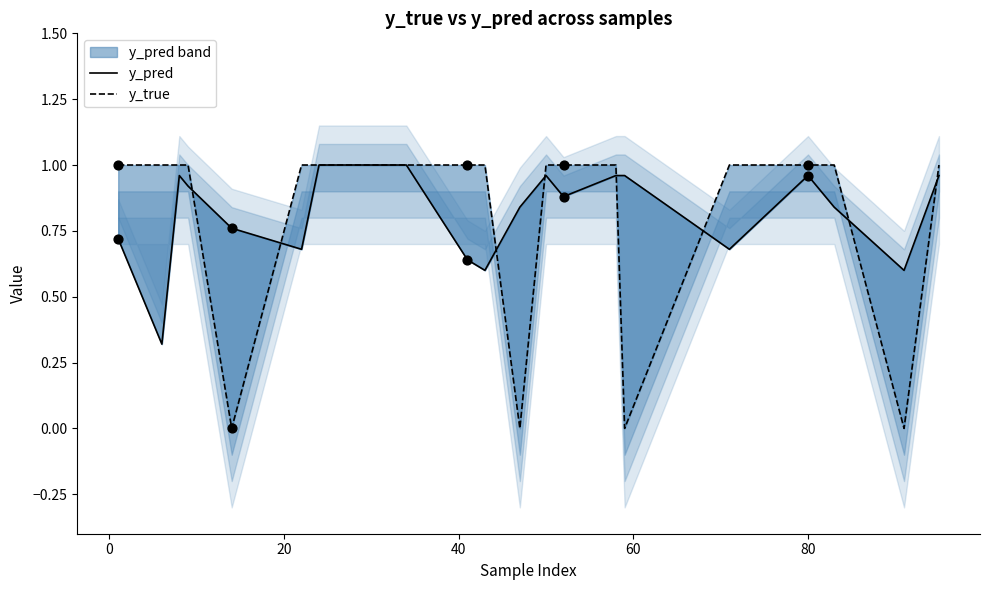

What are all the series names shown in the legend?

y_pred, y_true